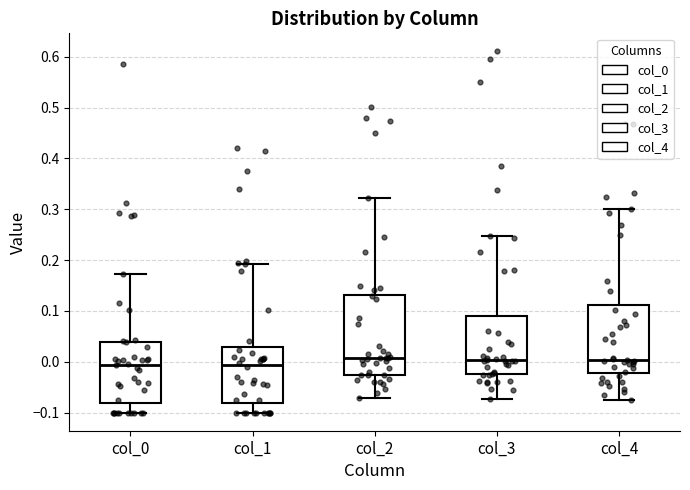

Reading left to right, transcribe this box plot: for each box, give where its median line is, the range the box spans, and where its two whiskers end, as read against the y-axis. The values are not printed on the chart, so give them approximately, as read against the axis.

col_0: median -0.01, box -0.08 to 0.04, whiskers -0.10 to 0.17
col_1: median -0.01, box -0.08 to 0.03, whiskers -0.10 to 0.19
col_2: median 0.01, box -0.02 to 0.13, whiskers -0.07 to 0.32
col_3: median 0.00, box -0.02 to 0.09, whiskers -0.07 to 0.25
col_4: median 0.00, box -0.02 to 0.11, whiskers -0.07 to 0.30